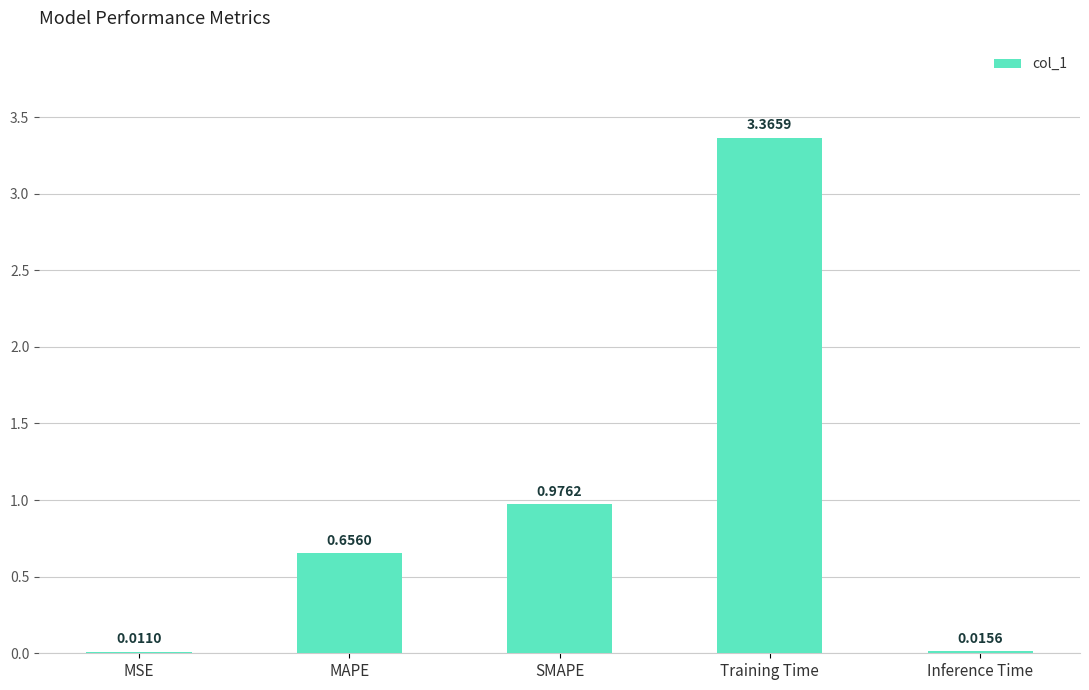

At which label is the value closest to 1?

SMAPE